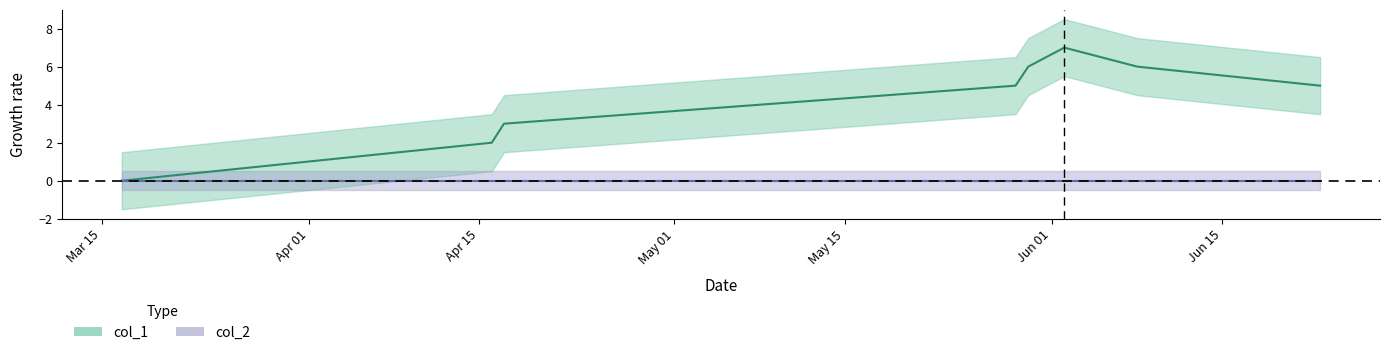

How many interior local peaks (higher than both neighbors) does the data have?

1